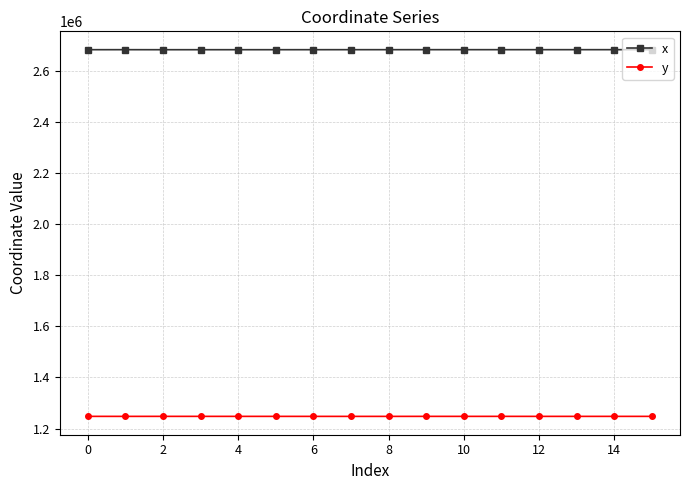

What is the maximum value shown in the chart?

2682598.4